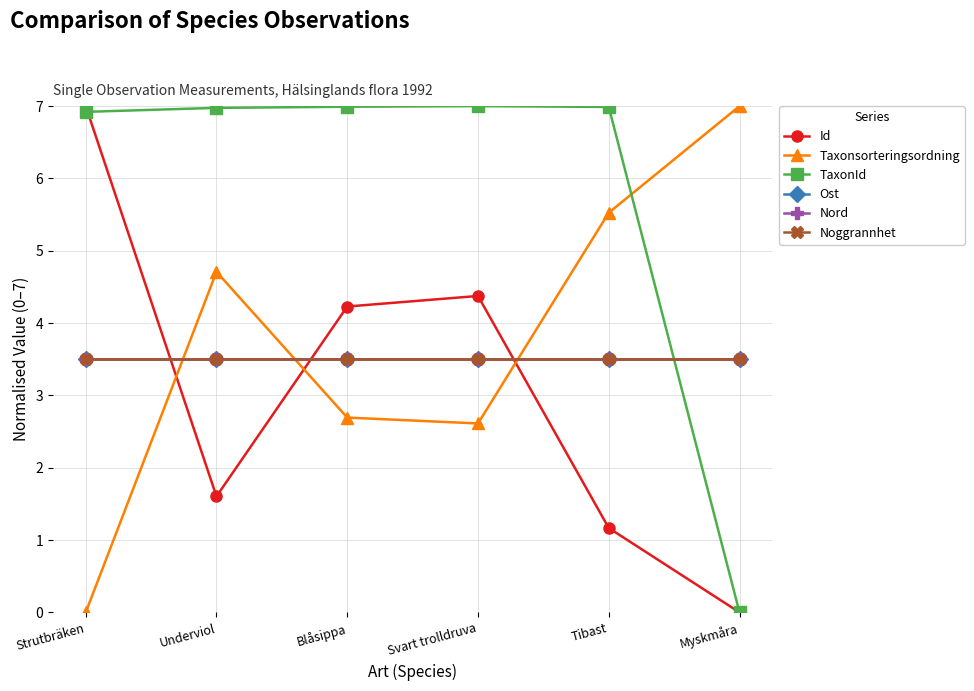

Reading left to right, extract all data points from this chart.

Id: Strutbräken=7.0	Underviol=1.6	Blåsippa=4.2	Svart trolldruva=4.4	Tibast=1.2	Myskmåra=0.0
Taxonsorteringsordning: Strutbräken=0.0	Underviol=4.7	Blåsippa=2.7	Svart trolldruva=2.6	Tibast=5.5	Myskmåra=7.0
TaxonId: Strutbräken=6.9	Underviol=7.0	Blåsippa=7.0	Svart trolldruva=7.0	Tibast=7.0	Myskmåra=0.0
Ost: Strutbräken=3.5	Underviol=3.5	Blåsippa=3.5	Svart trolldruva=3.5	Tibast=3.5	Myskmåra=3.5
Nord: Strutbräken=3.5	Underviol=3.5	Blåsippa=3.5	Svart trolldruva=3.5	Tibast=3.5	Myskmåra=3.5
Noggrannhet: Strutbräken=3.5	Underviol=3.5	Blåsippa=3.5	Svart trolldruva=3.5	Tibast=3.5	Myskmåra=3.5